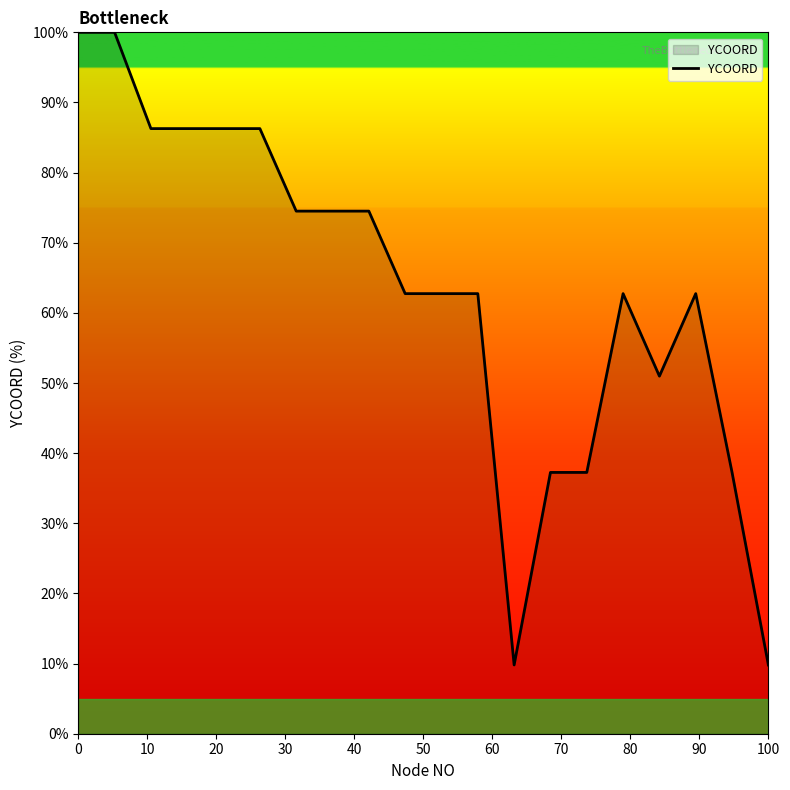

What is the maximum value shown in the chart?

100.0